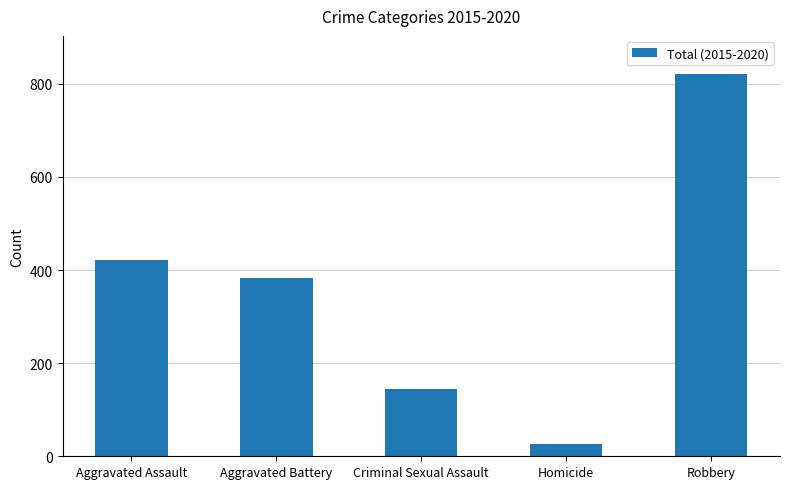

How many data points does each series have?

5